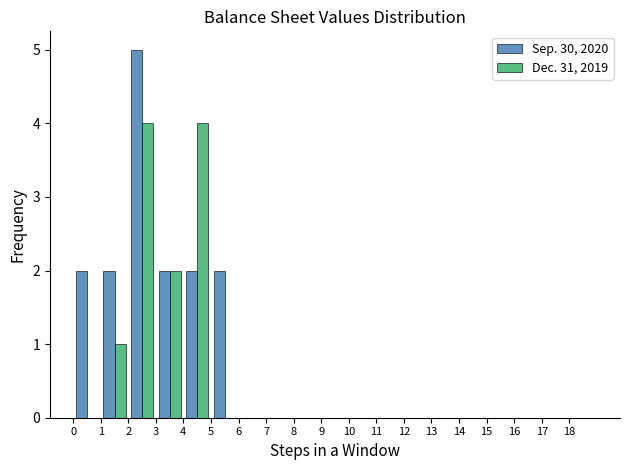

What is the height of the Sep. 30, 2020 bar covering 4 to 5 on the x-axis? The values are not printed on the chart, so give them approximately, as read against the axis.

2